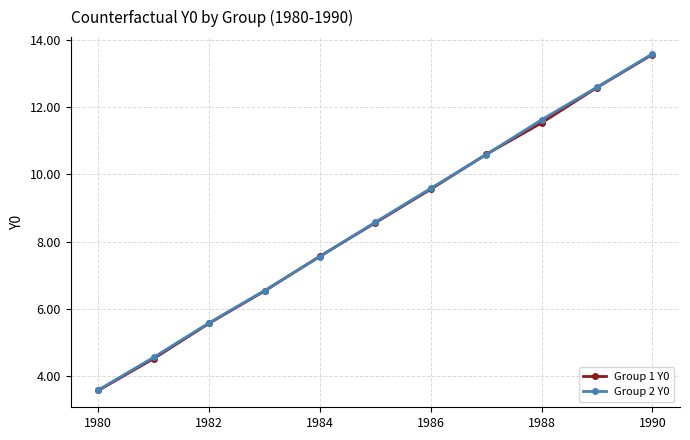

Which series has the widest spread of values?

Group 2 Y0